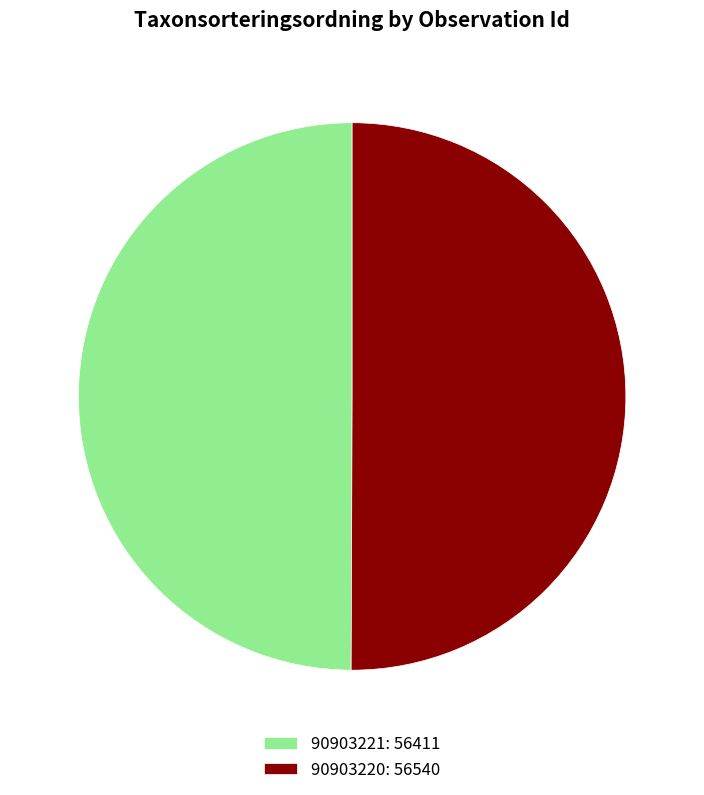

Do 90903220: 56540 and 90903221: 56411 together represent more than half of the pie?

Yes